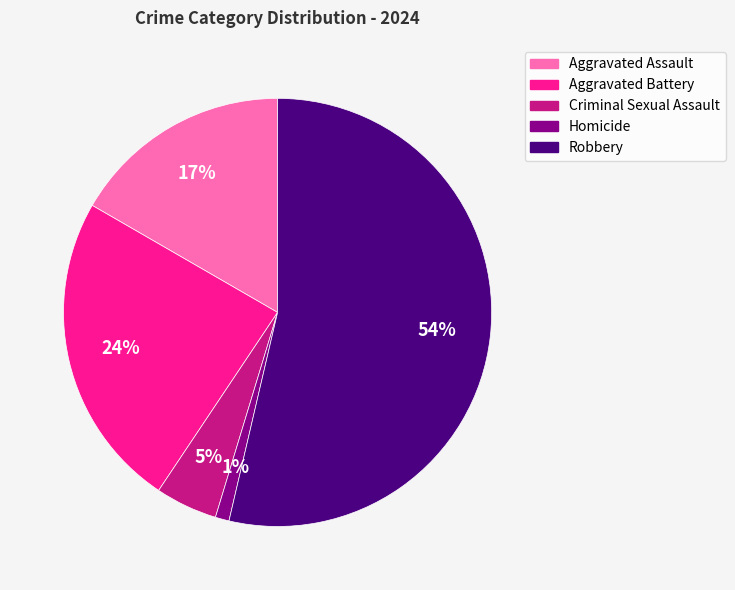

Do Aggravated Battery and Criminal Sexual Assault together represent more than half of the pie?

No